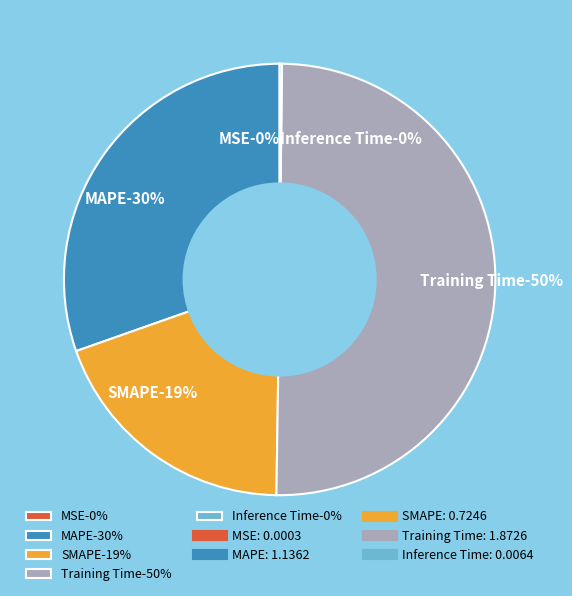

To the nearest percent, what is the combined percentage of SMAPE and Training Time?

69%